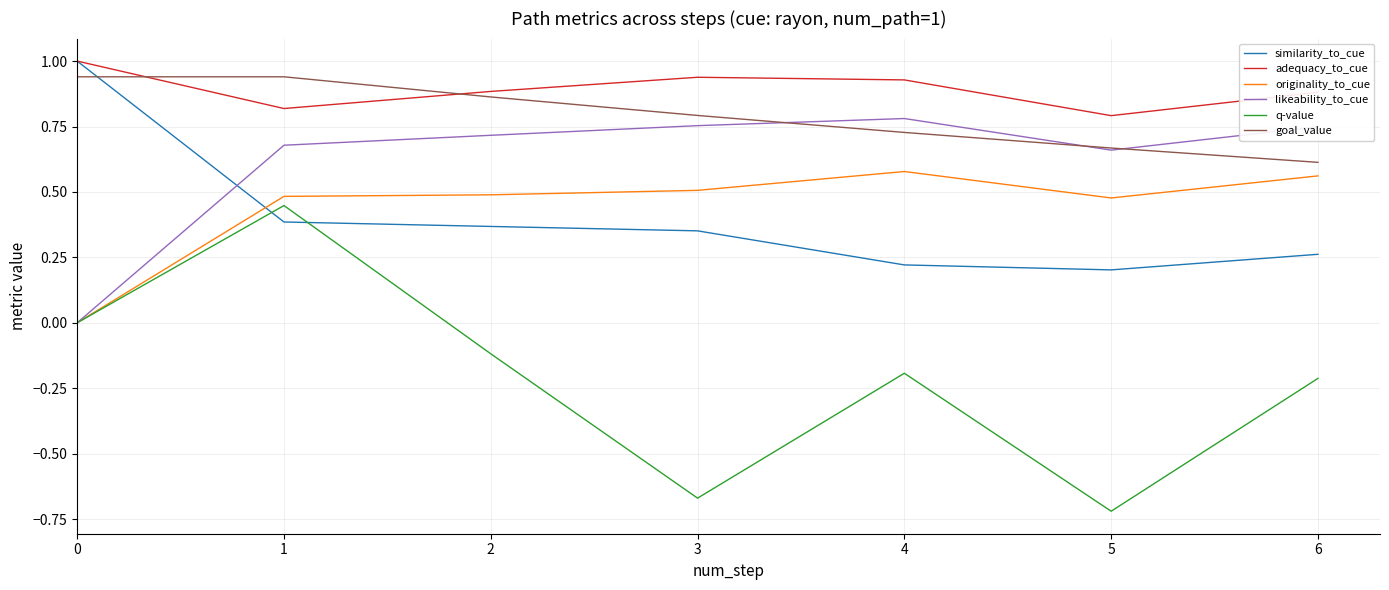

What is the difference between the second highest and second lowest values in the q-value series?

1.2